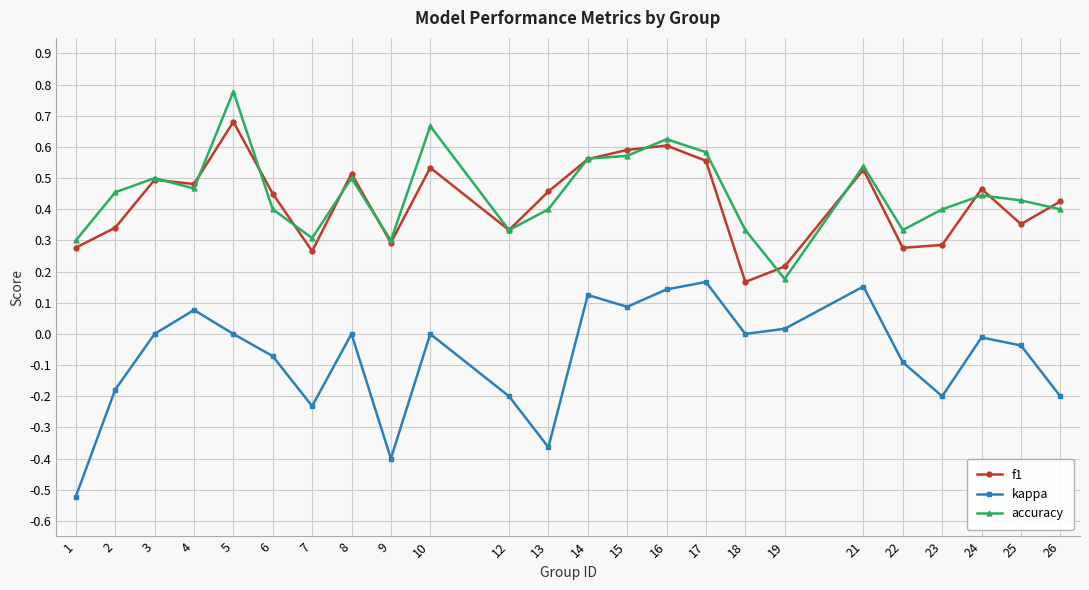

Rank the series by their maximum value, from lowest to highest.

kappa, f1, accuracy